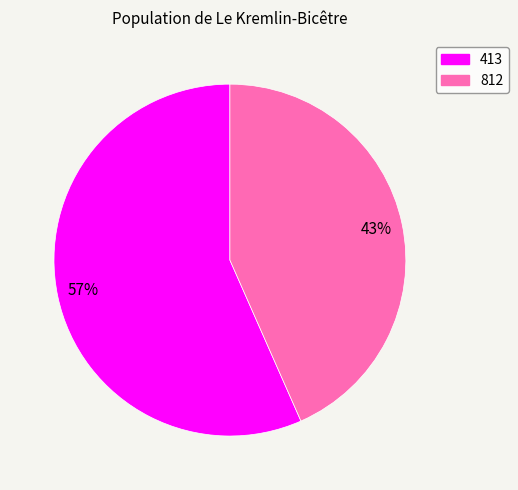

Is 812 the majority of the pie?

No